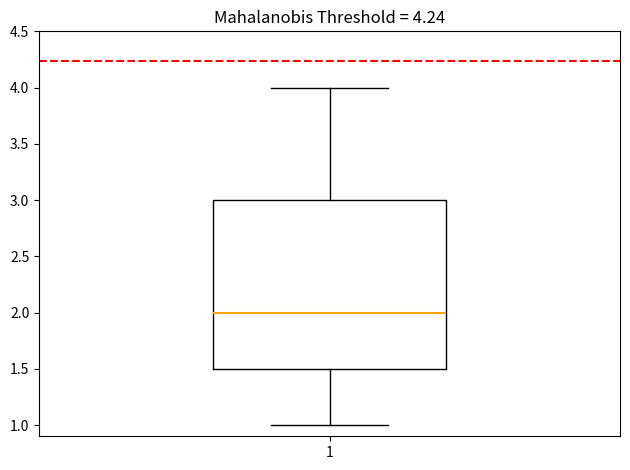

Transcribe this box plot: give where the median line is, the range the box spans, and where the two whiskers end, as read against the y-axis. The values are not printed on the chart, so give them approximately, as read against the axis.

median 2.0, box 1.5 to 3.0, whiskers 1.0 to 4.0